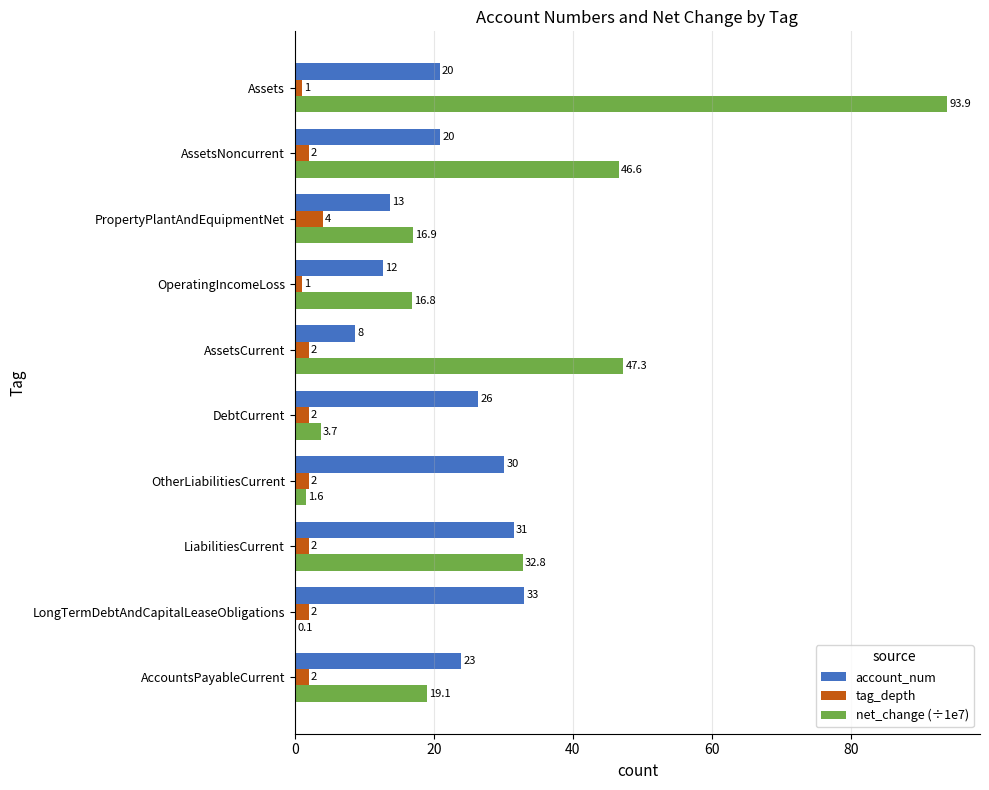

Which label corresponds to the largest value in the chart?

Assets